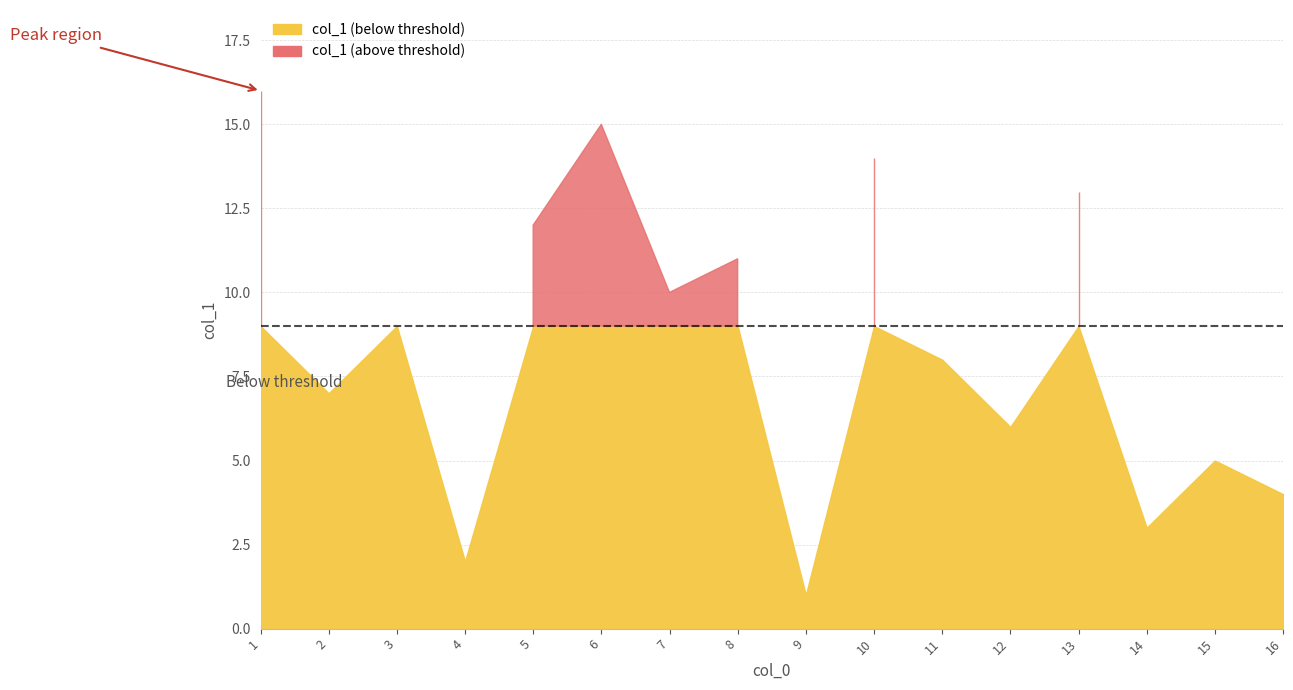

List the labels in order of value, smallest first.

9, 4, 14, 16, 15, 12, 2, 11, 3, 7, 8, 5, 13, 10, 6, 1